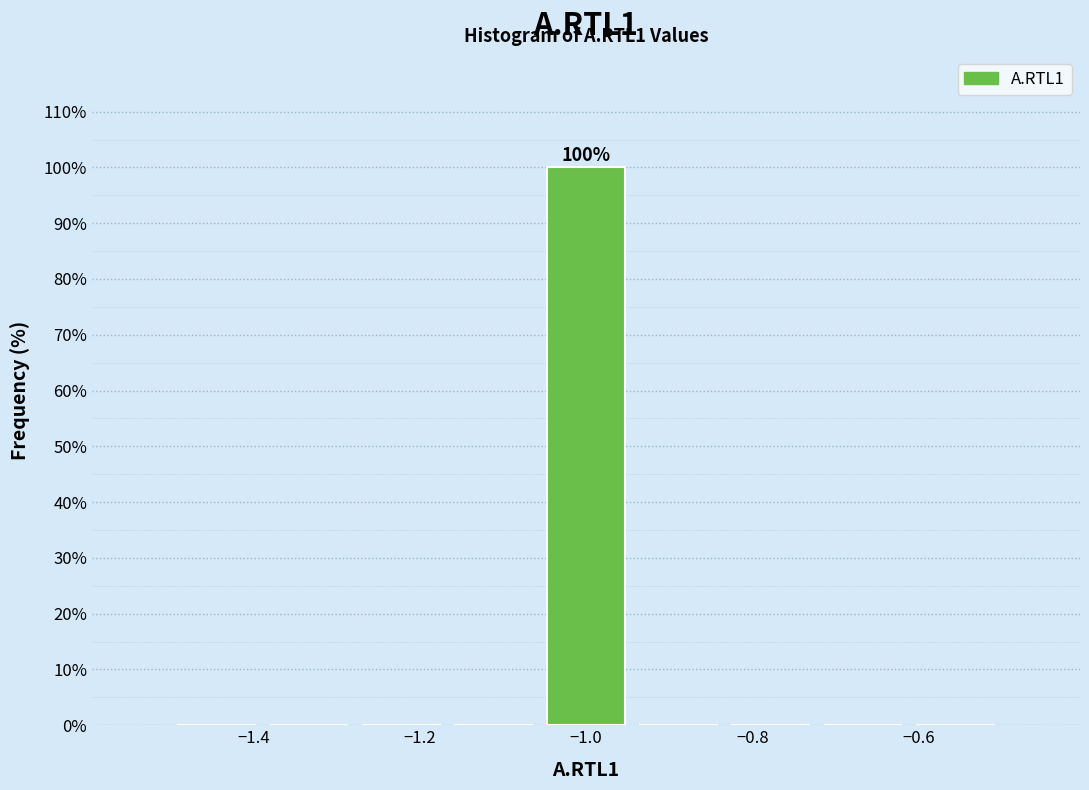

Which range on the x-axis has the tallest bar?

-1.06 to -0.94